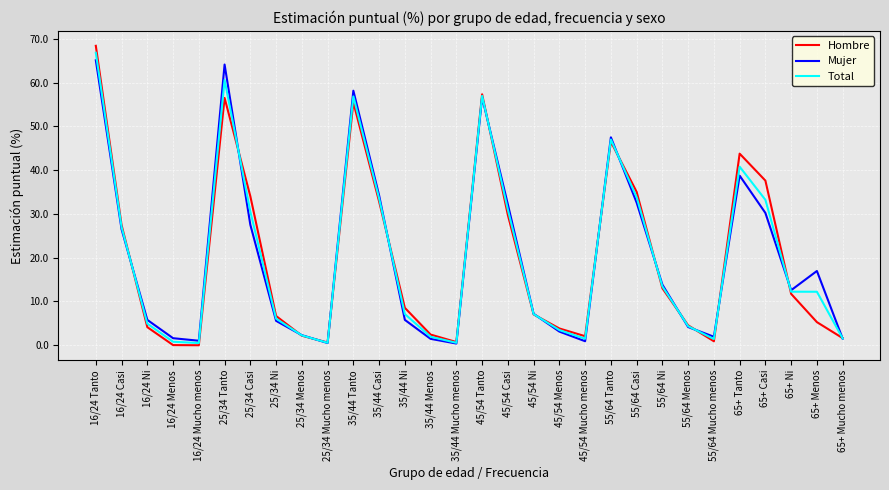

What value does the Total series have at 65+ Ni?

12.2